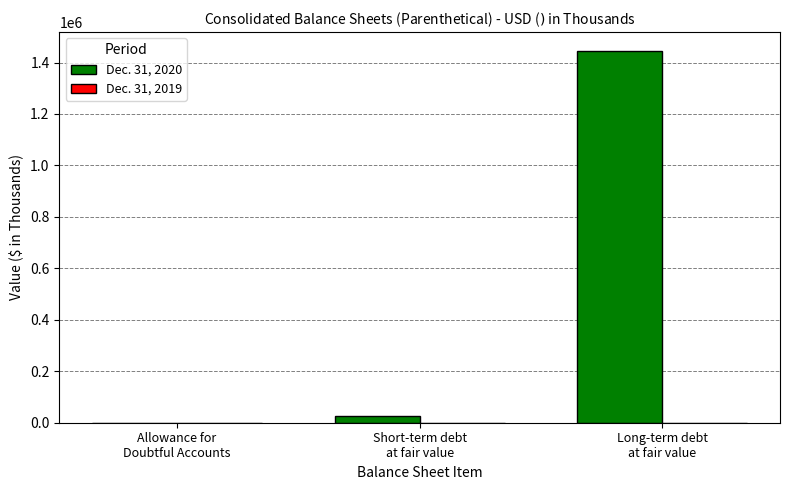

At which category is the sum across all series the highest?

Long-term debt
at fair value